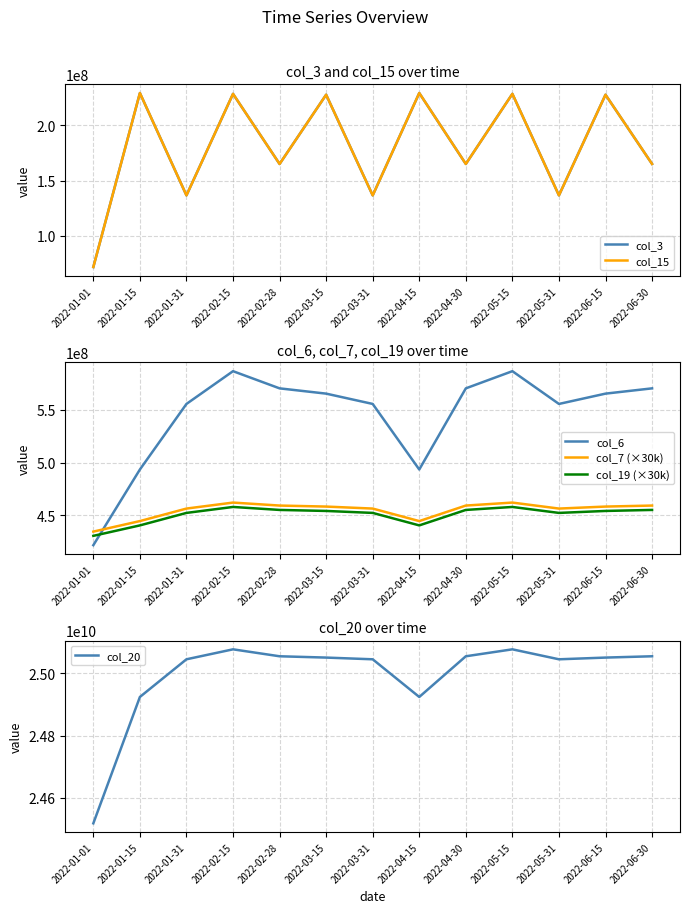

How many series are shown in this chart?

6